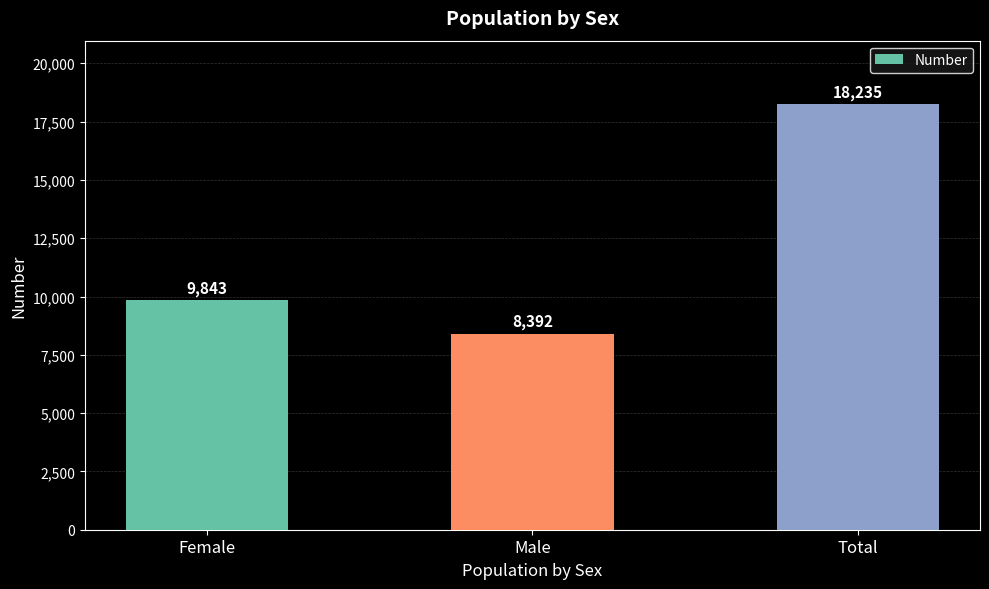

Reading left to right, transcribe all the data shown in this chart.

9843	8392	18235